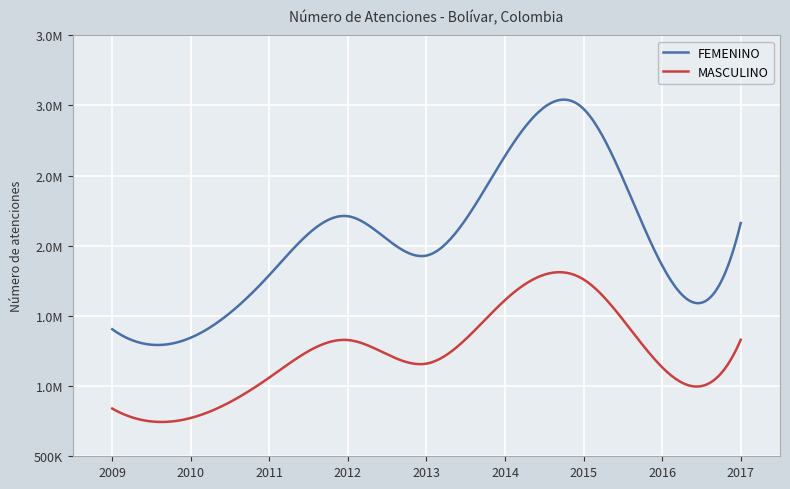

Is this an area chart (filled region under the line)?

No